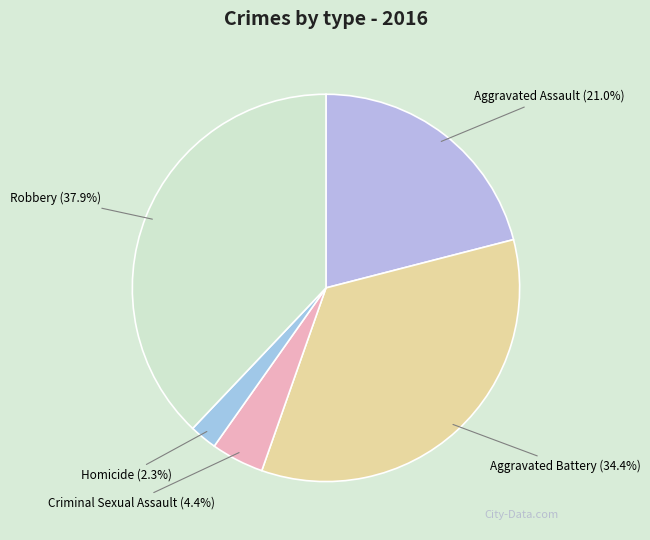

What is the ratio of the value at Robbery to the value at Aggravated Battery?

1.1